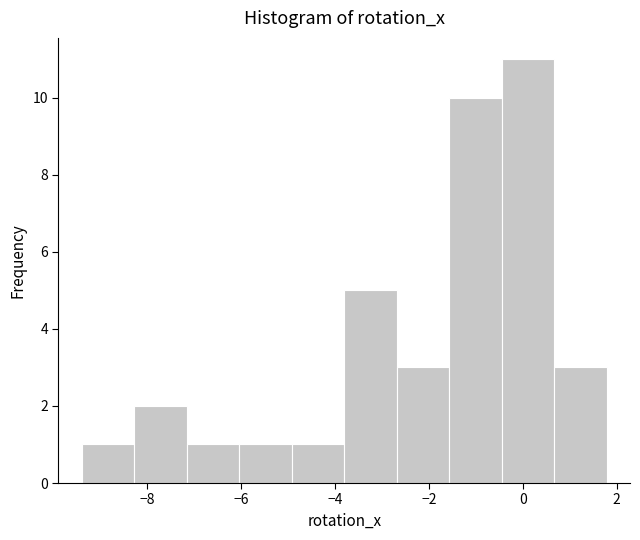

Reading left to right, transcribe this chart: for each bar, give the range it covers on the x-axis and its height. Neither the bar edges nor the heights are printed on the chart, so give them approximately, as read against the axes.

-9.4 to -8.2: 1
-8.2 to -7.2: 2
-7.2 to -6.0: 1
-6.0 to -5.0: 1
-5.0 to -3.8: 1
-3.8 to -2.6: 5
-2.6 to -1.6: 3
-1.6 to -0.4: 10
-0.4 to 0.6: 11
0.6 to 1.8: 3